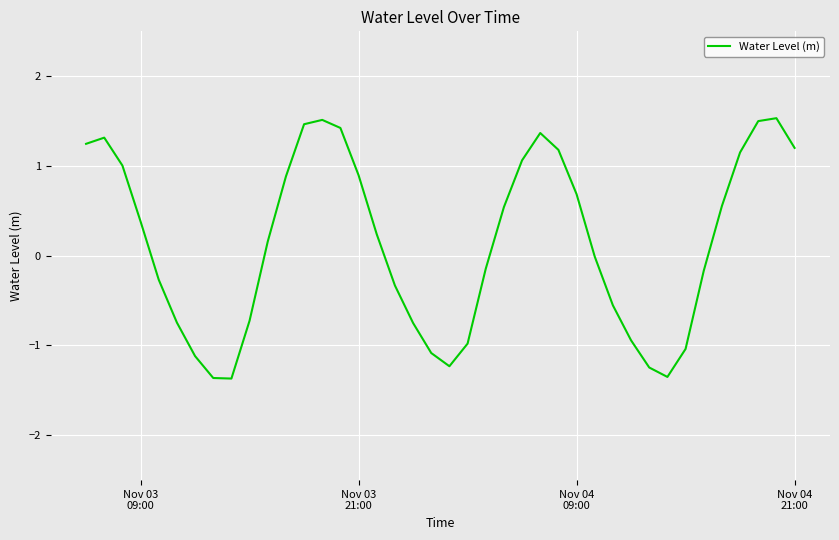

What is the smallest value displayed?

-1.4